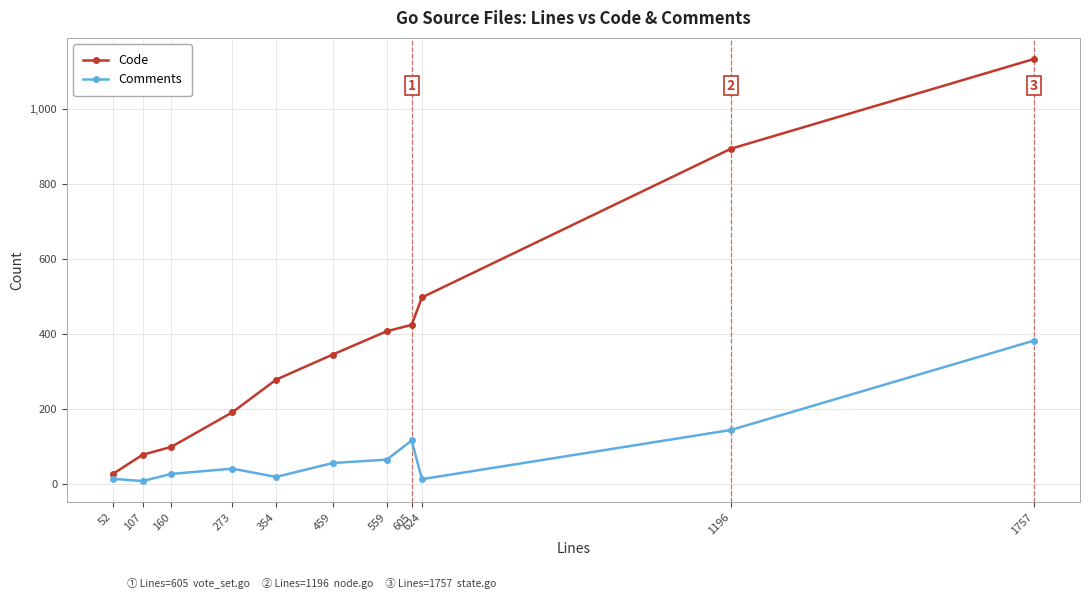

How many lines are shown in the chart?

2